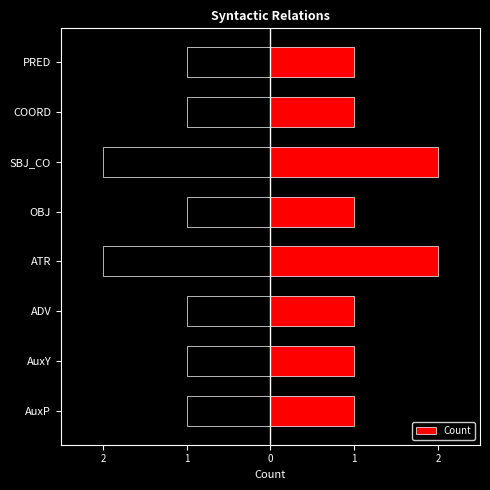

What is the difference between the maximum and second lowest values?

1